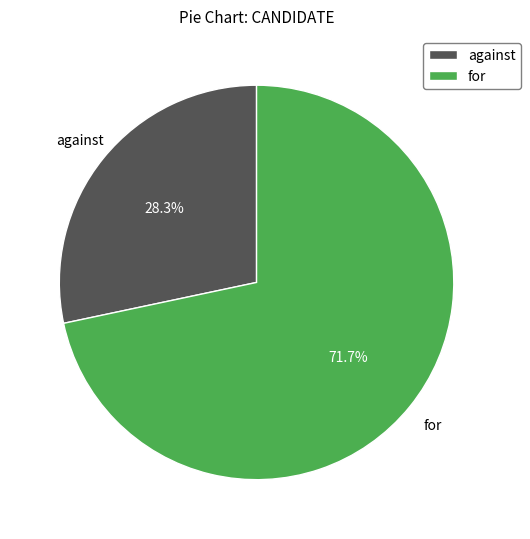

How many slices are in this pie chart?

2